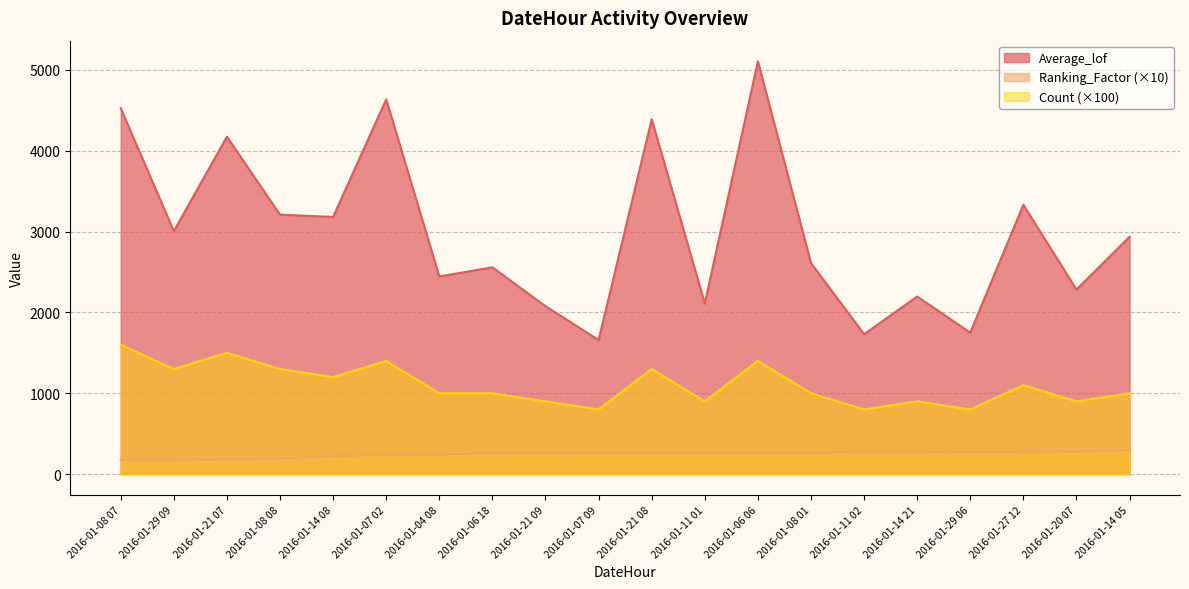

What is the maximum value shown in the chart?

5107.0